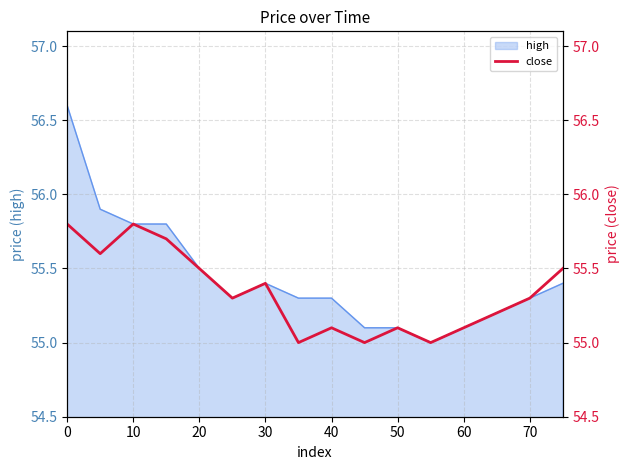

The value of high at 30 is 55.4. True or false?

True